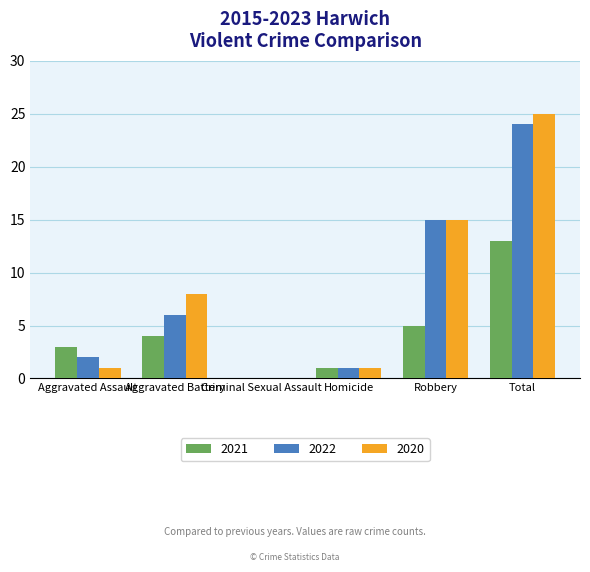

What is the spread (max minus min) of values at Total?

12